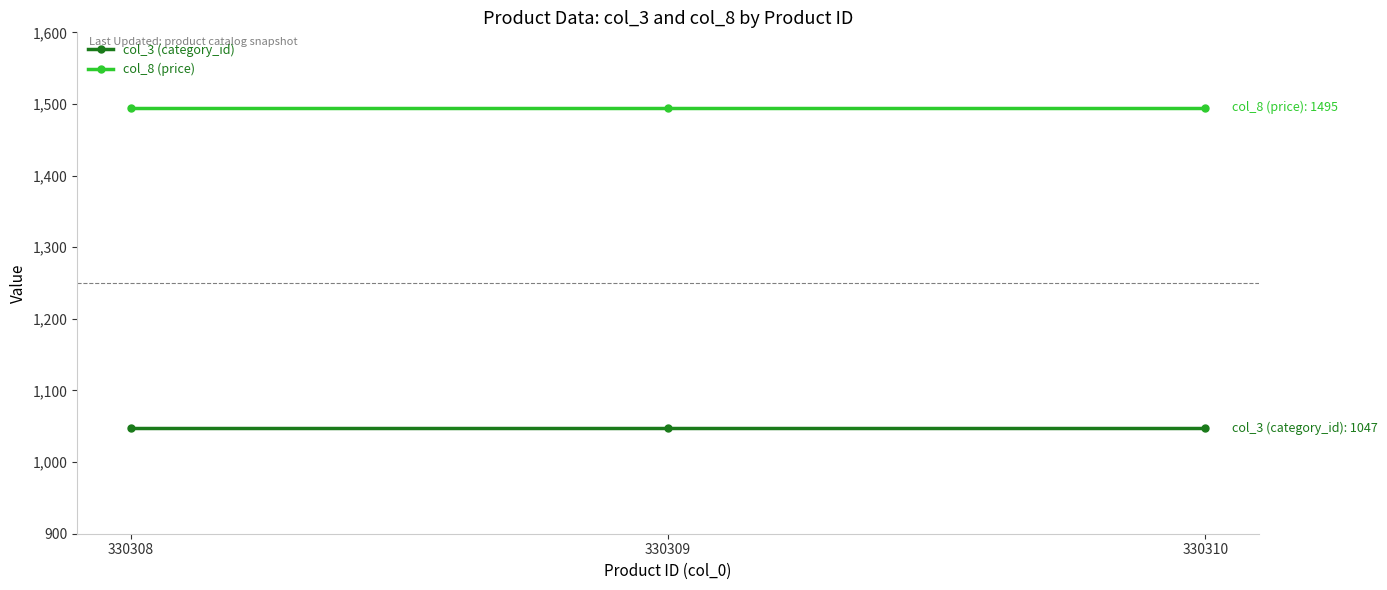

The col_8 (price) series shows 1495 at 330309. True or false?

True